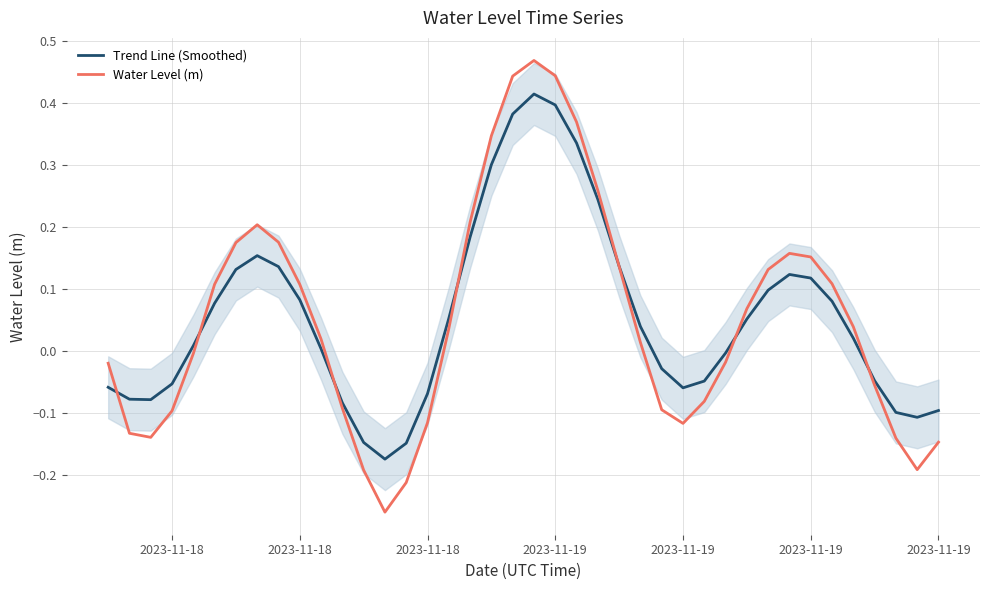

The value of Water Level (m) at 2023-11-19 is 0.1. True or false?

True